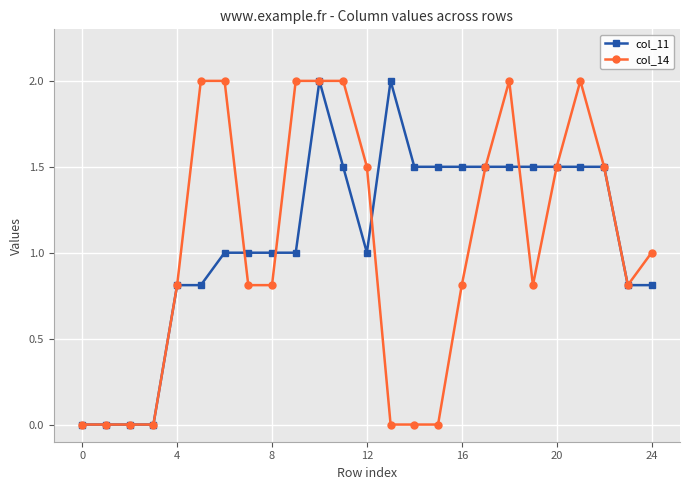

Does the chart display data point markers on the line(s)?

Yes